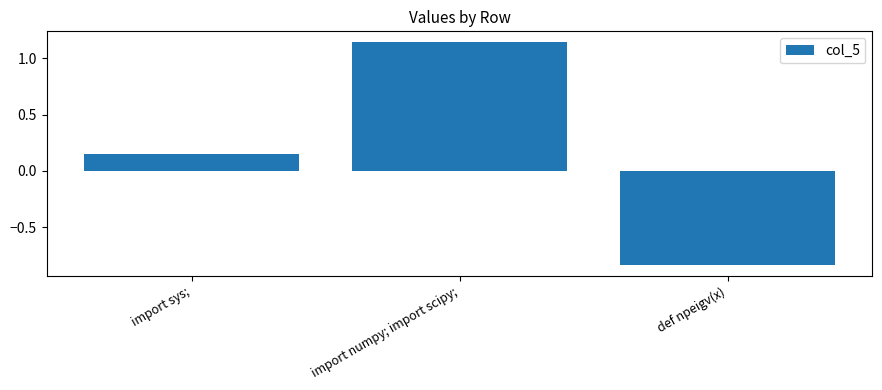

How many bars are there in total?

3